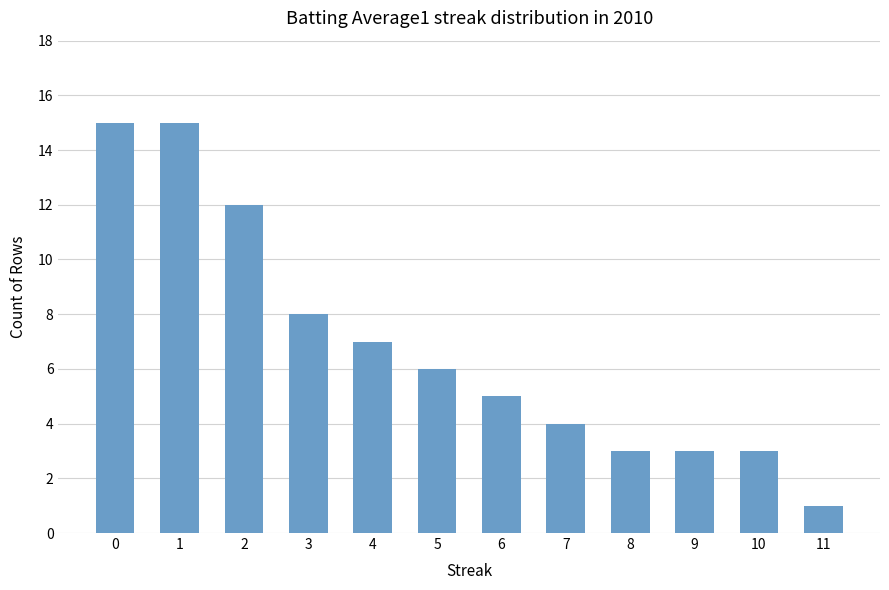

The chart shows a value of 2 at 6. True or false?

False